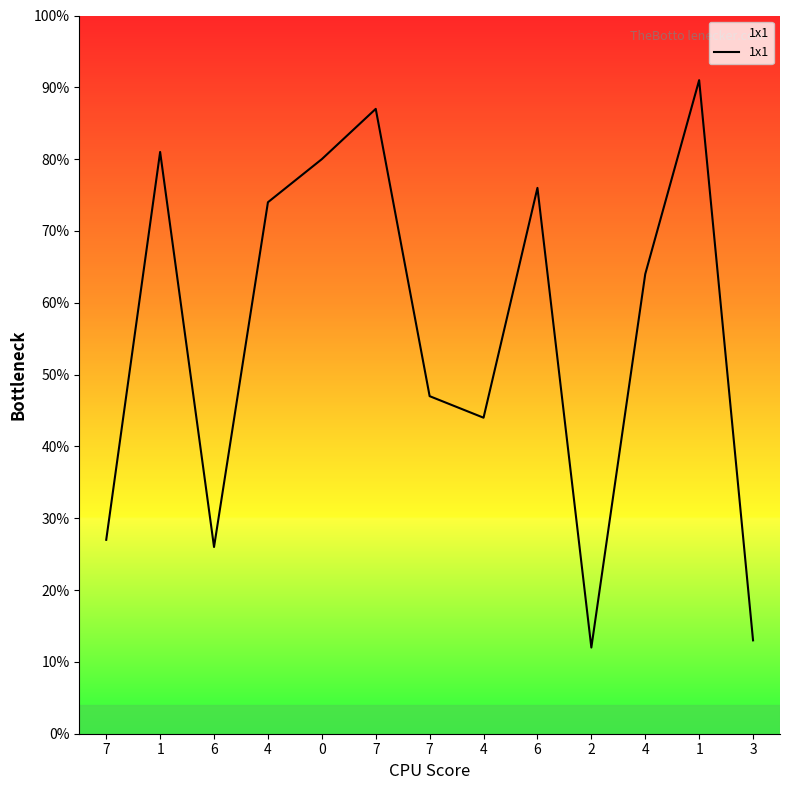

What is the smallest value displayed?

12